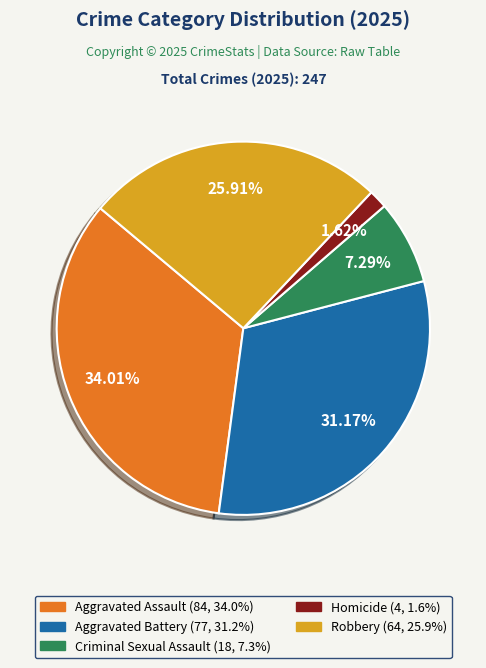

Which category has the smallest portion of the pie?

Homicide